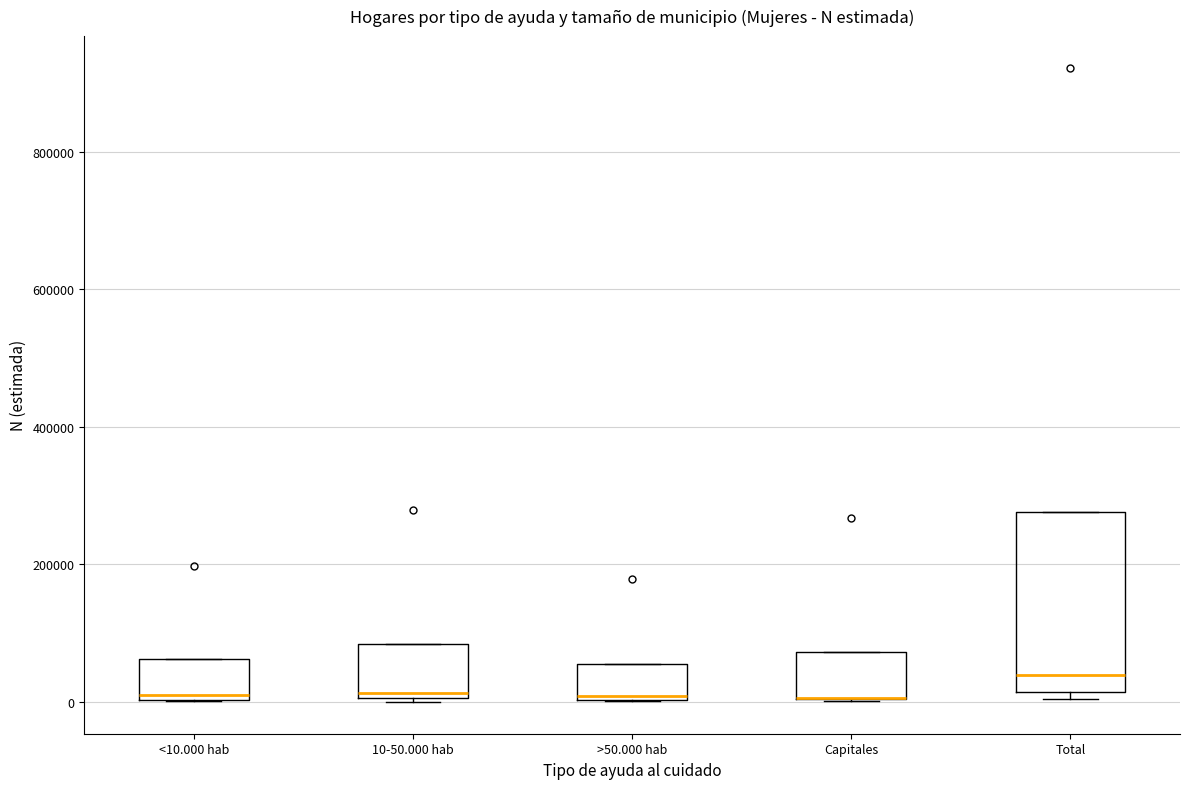

Where is the lower edge of the box for Total on the y-axis? The values are not printed on the chart, so give them approximately, as read against the axis.

20000